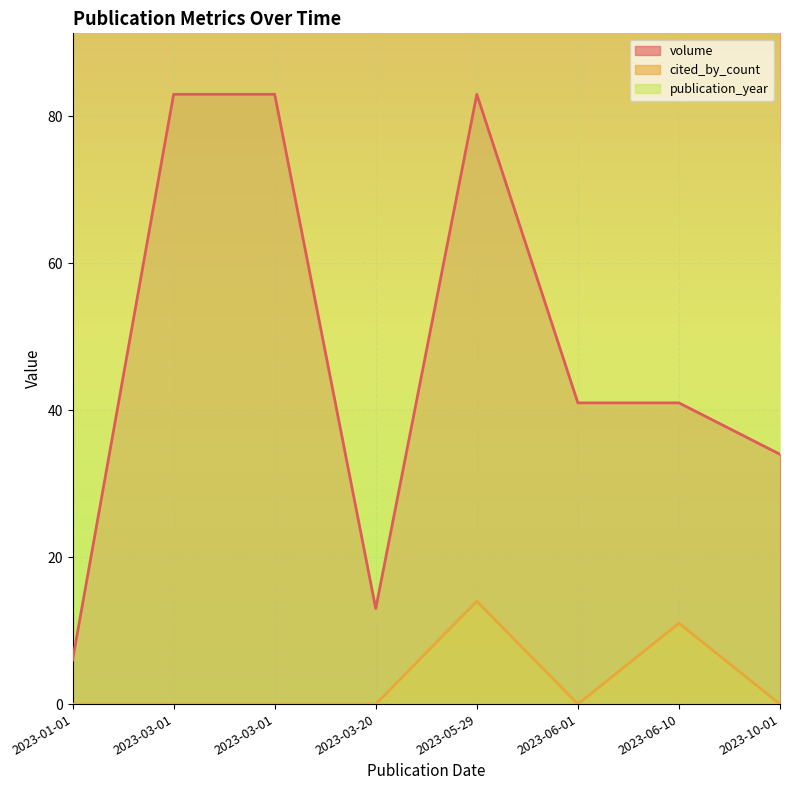

Rank the categories by publication_year value from highest to lowest.

2023-05-29, 2023-06-10, 2023-03-01, 2023-03-01, 2023-03-20, 2023-06-01, 2023-10-01, 2023-01-01